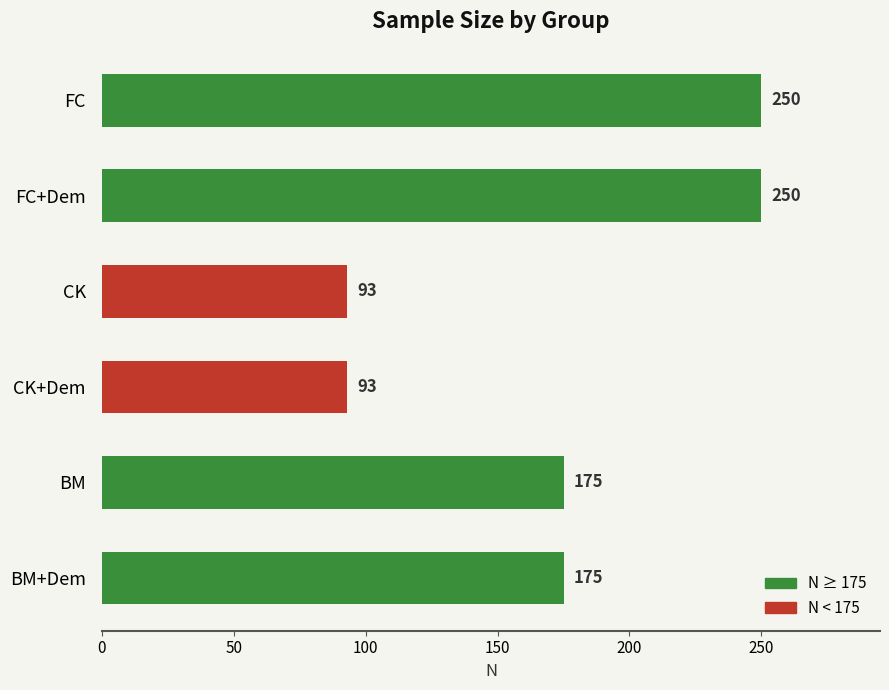

What value does the data have at BM, to the nearest 10?

180